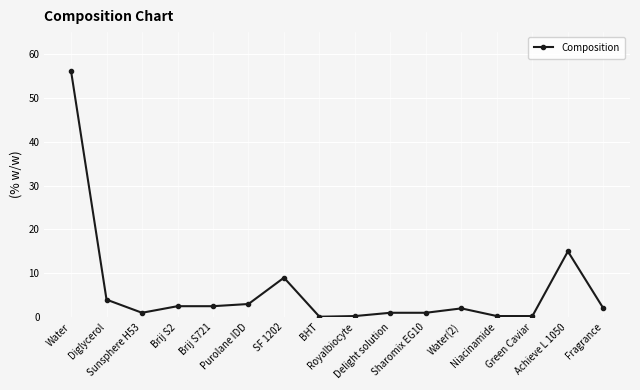

True or false: the data has more than 1 interior local peaks.

True